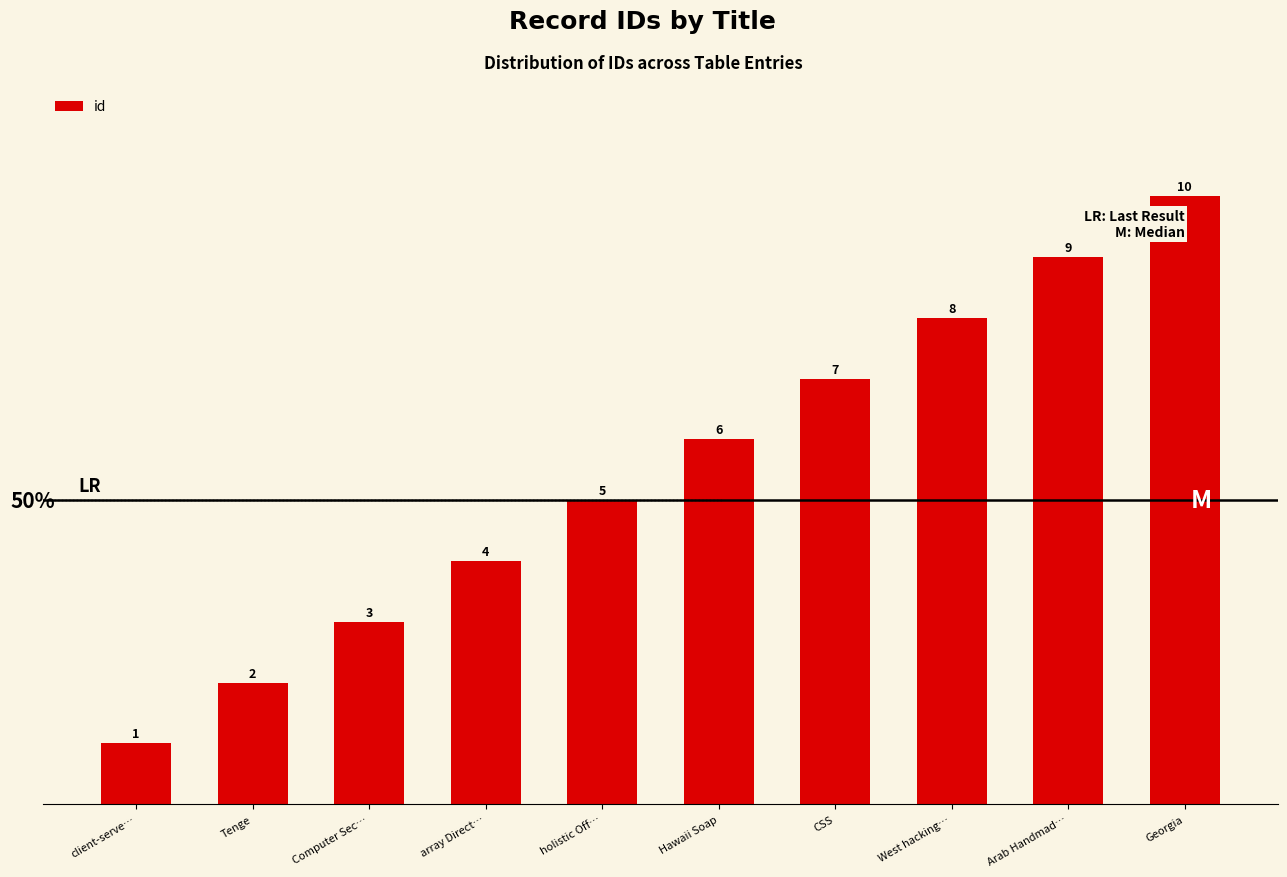

How many data points does each series have?

10